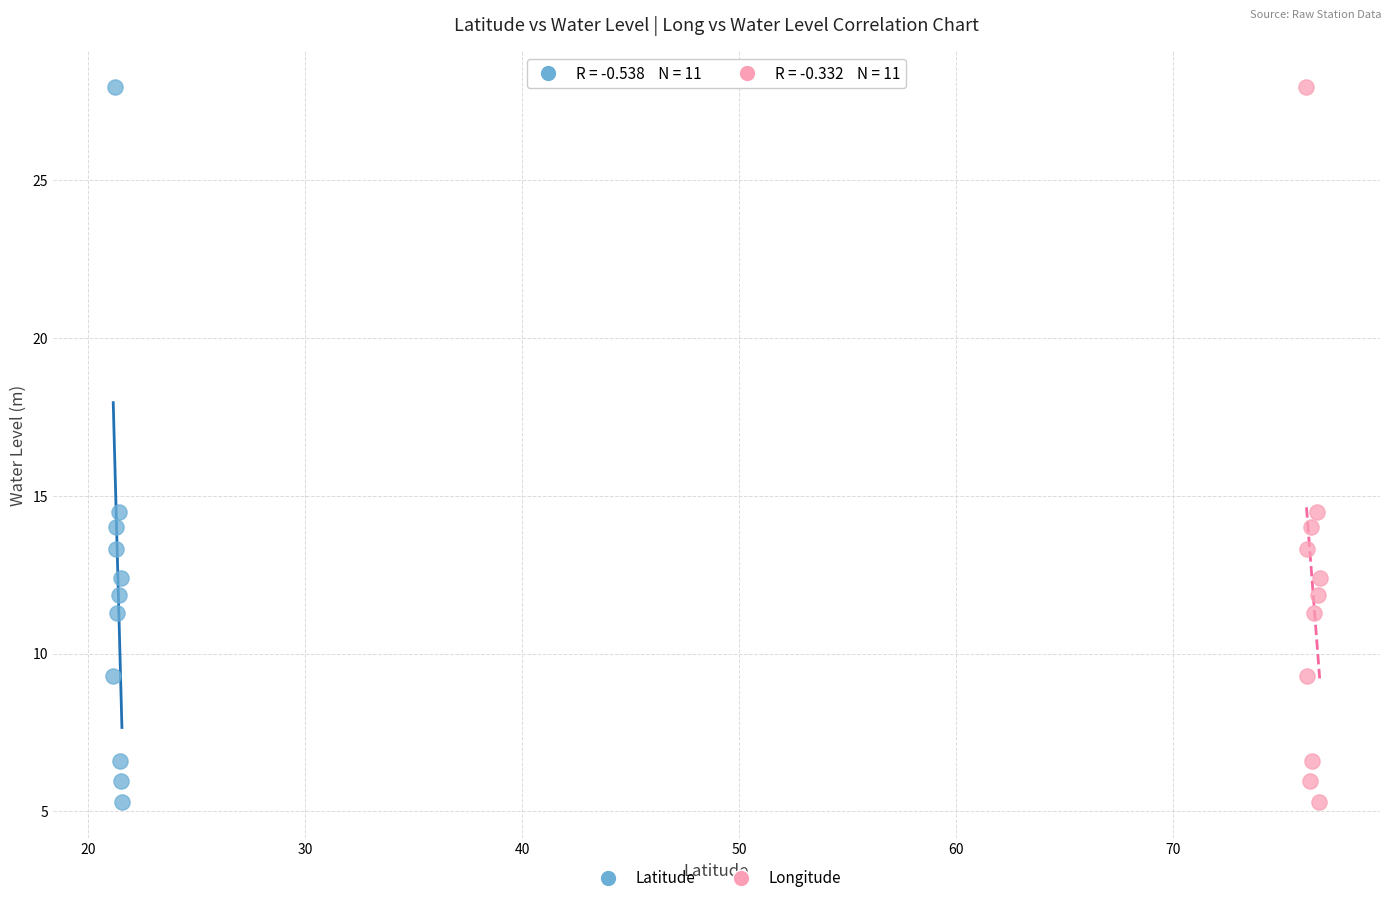

What are all the series names shown in the legend?

Latitude, Longitude